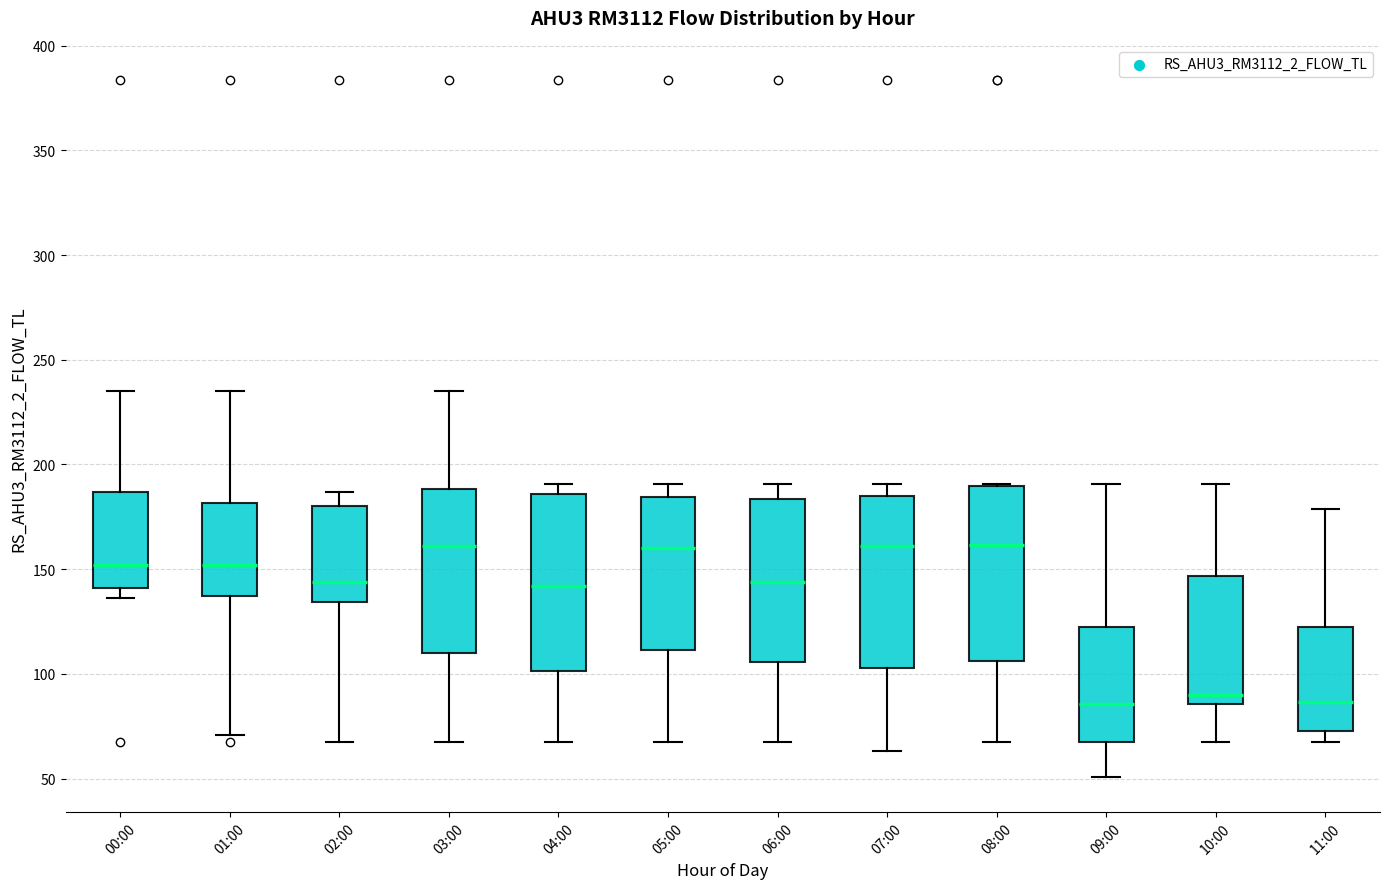

Reading left to right, transcribe this box plot: for each box, give where its median line is, the range the box spans, and where its two whiskers end, as read against the y-axis. The values are not printed on the chart, so give them approximately, as read against the axis.

00:00: median 150, box 140 to 185, whiskers 135 to 235
01:00: median 150, box 135 to 180, whiskers 70 to 235
02:00: median 145, box 135 to 180, whiskers 65 to 185
03:00: median 160, box 110 to 190, whiskers 65 to 235
04:00: median 140, box 100 to 185, whiskers 65 to 190
05:00: median 160, box 110 to 185, whiskers 65 to 190
06:00: median 145, box 105 to 185, whiskers 65 to 190
07:00: median 160, box 105 to 185, whiskers 65 to 190
08:00: median 160, box 105 to 190, whiskers 65 to 190
09:00: median 85, box 65 to 120, whiskers 50 to 190
10:00: median 90, box 85 to 145, whiskers 70 to 190
11:00: median 85, box 75 to 120, whiskers 70 to 180